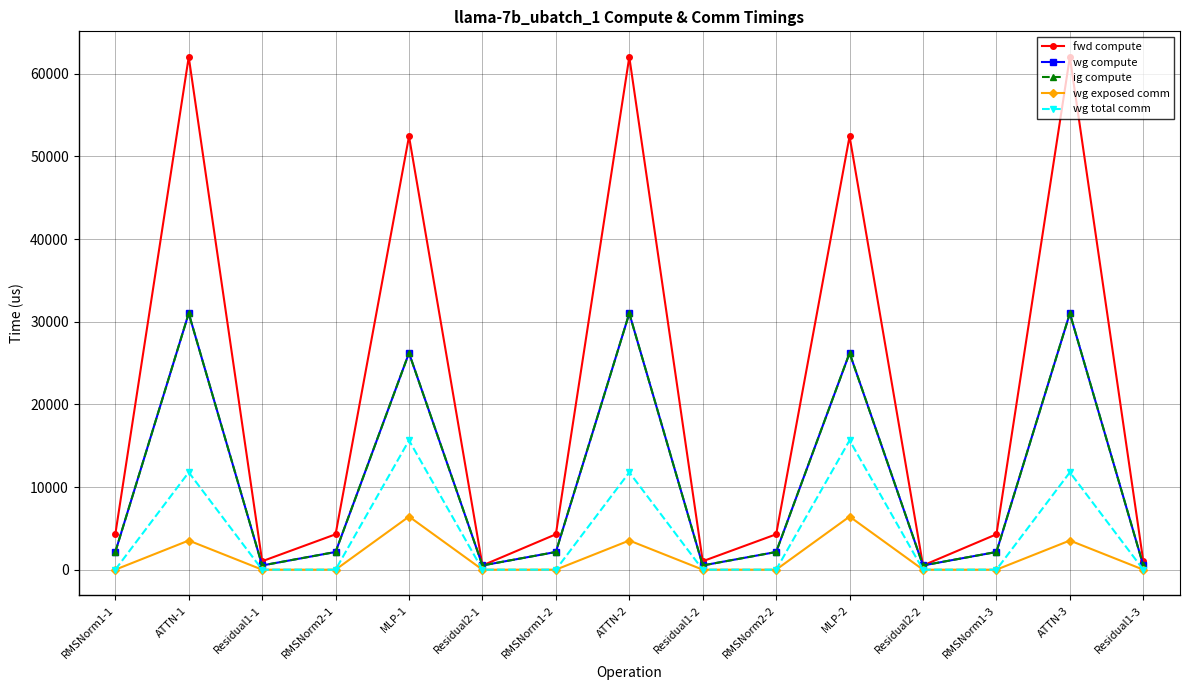

What is the spread (max minus min) of values at MLP-2?

46012.2